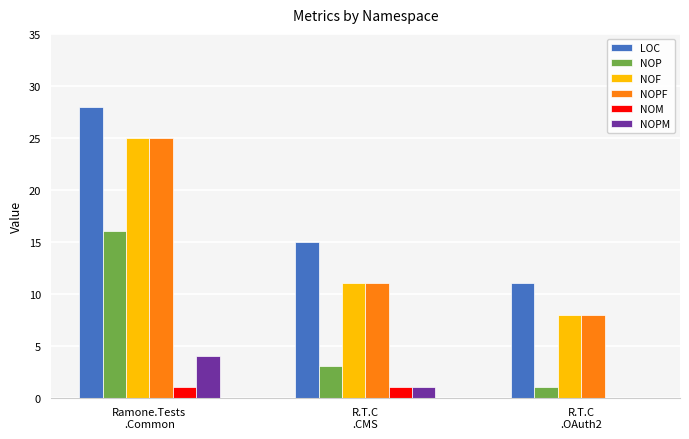

The NOPF series shows 8 at R.T.C
.OAuth2. True or false?

True